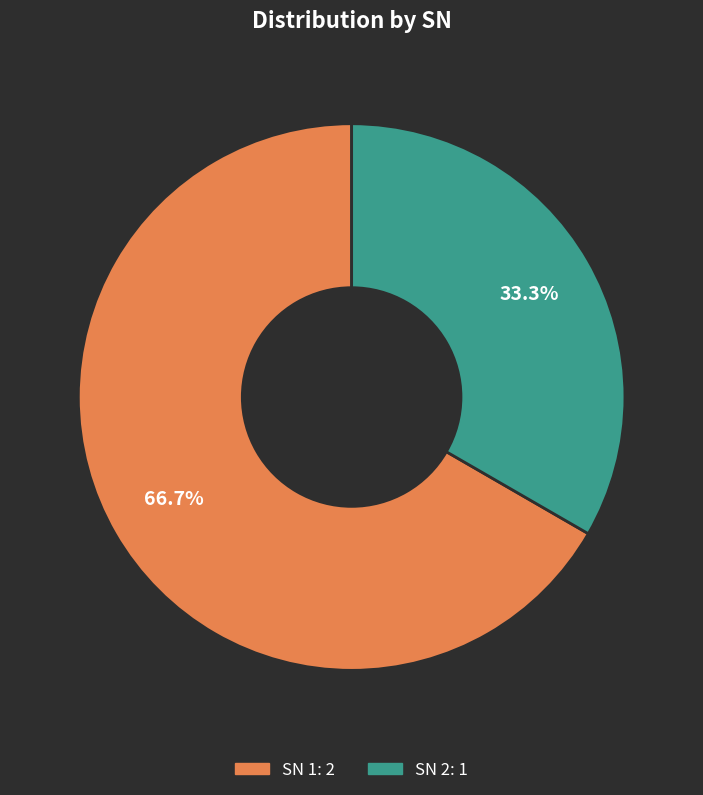

Which has a higher value, SN 2: 1 or SN 1: 2?

SN 1: 2